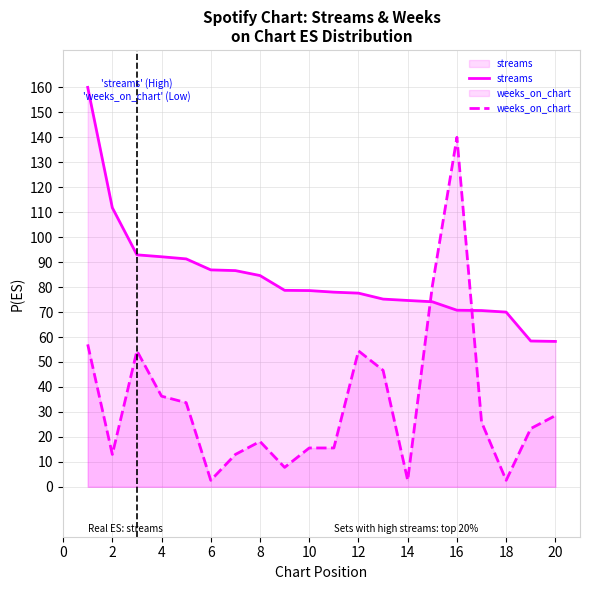

Does the chart display data point markers on the line(s)?

No